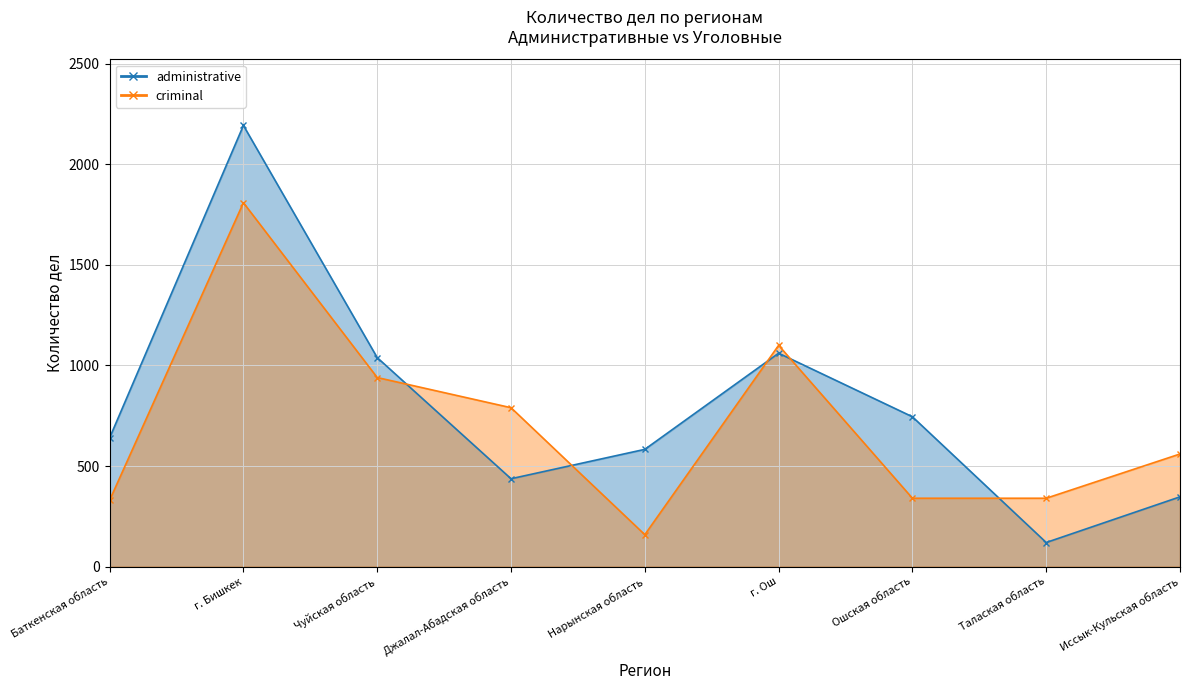

What are all the series names shown in the legend?

administrative, criminal